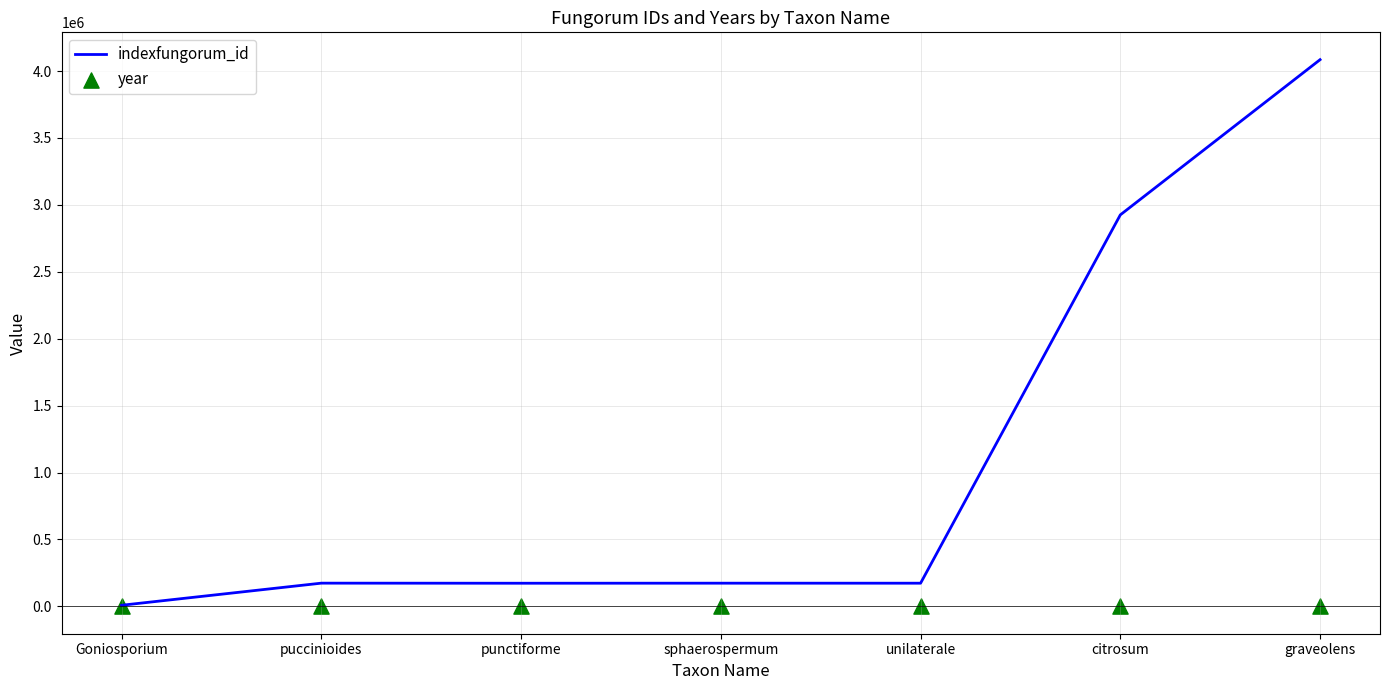

What are all the series names shown in the legend?

indexfungorum_id, year